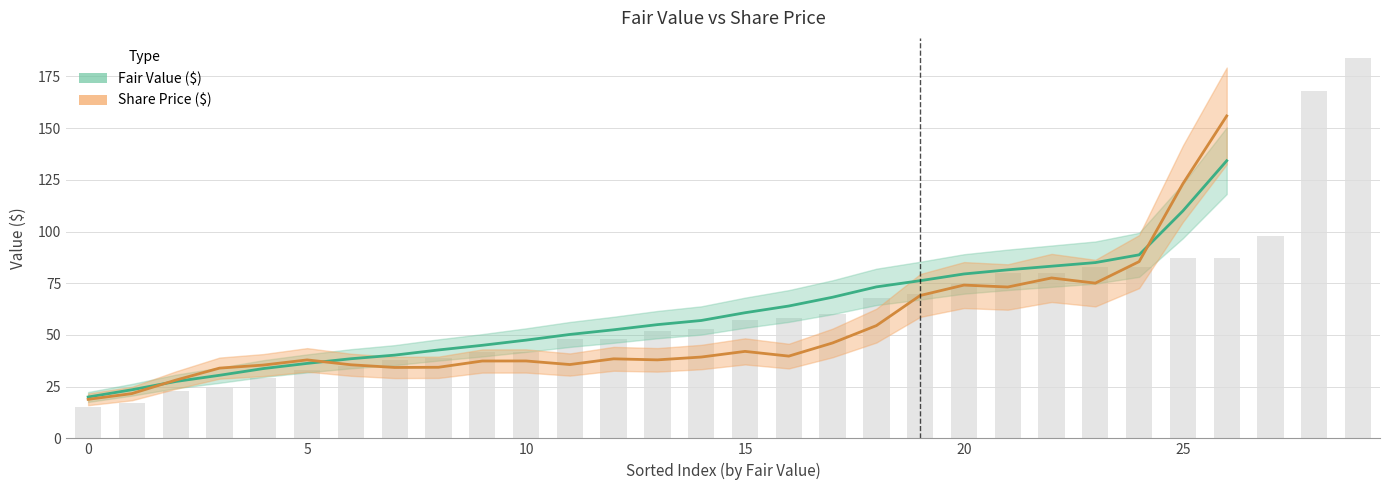

Rank the series by their maximum value, from highest to lowest.

Share Price ($), Fair Value ($)